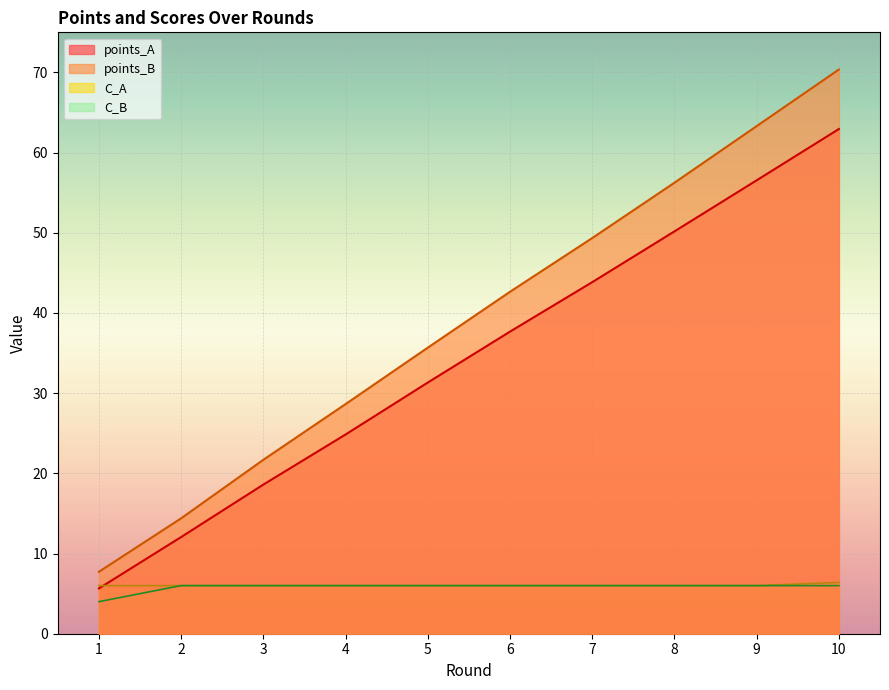

What is the average value of the C_A series?

6.0